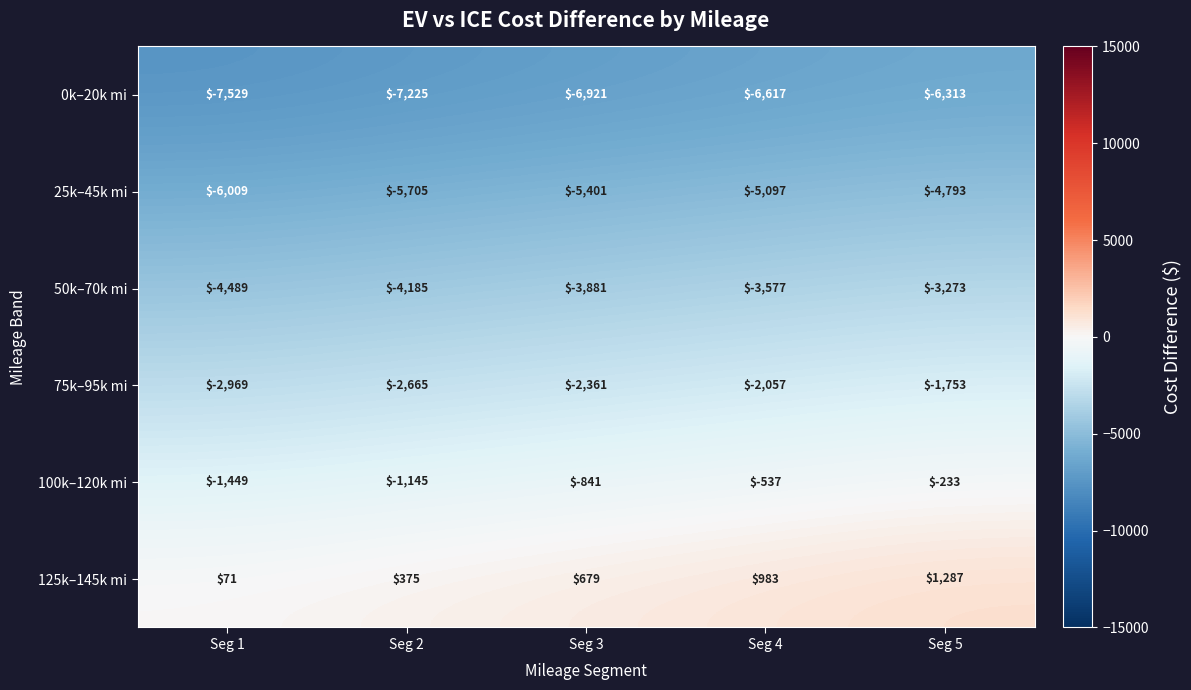

What is the maximum value shown in the chart?

1287